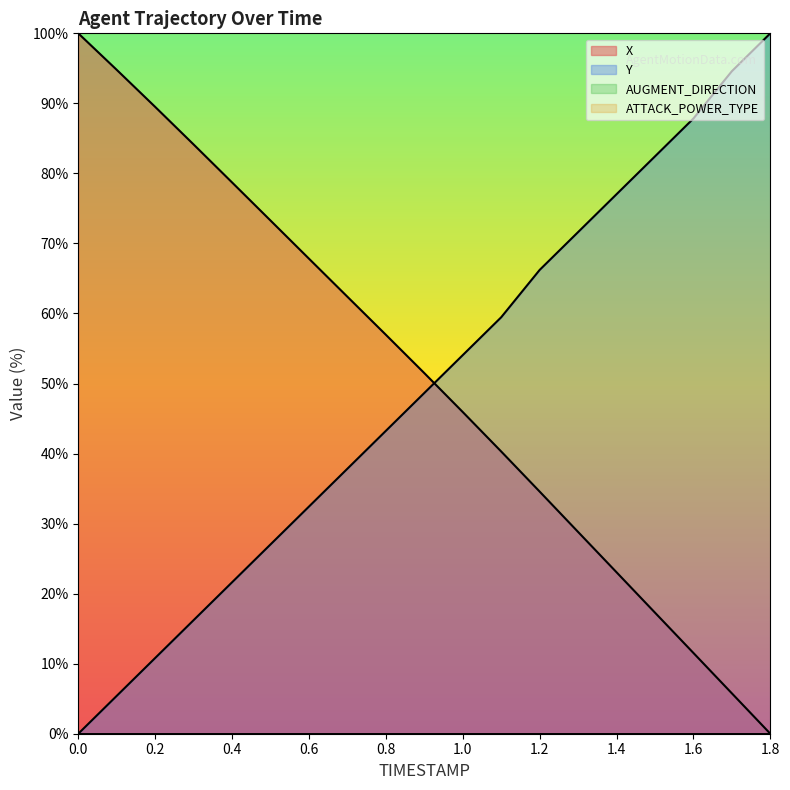

Where do X and Y first cross each other?

0.9 and 1.0